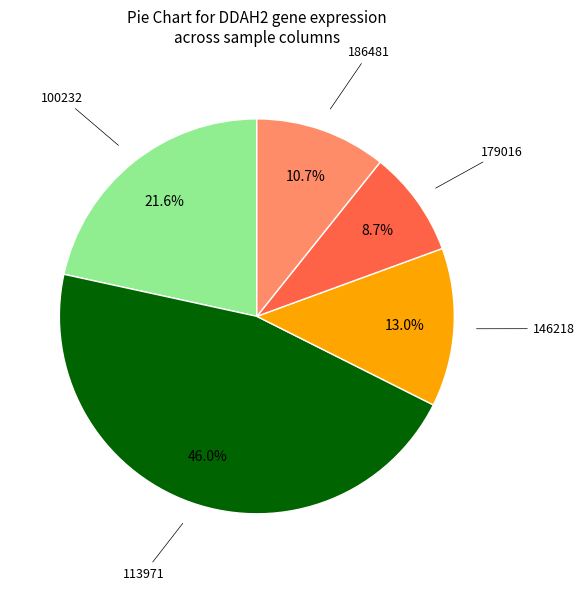

Count the number of slices in the pie.

5